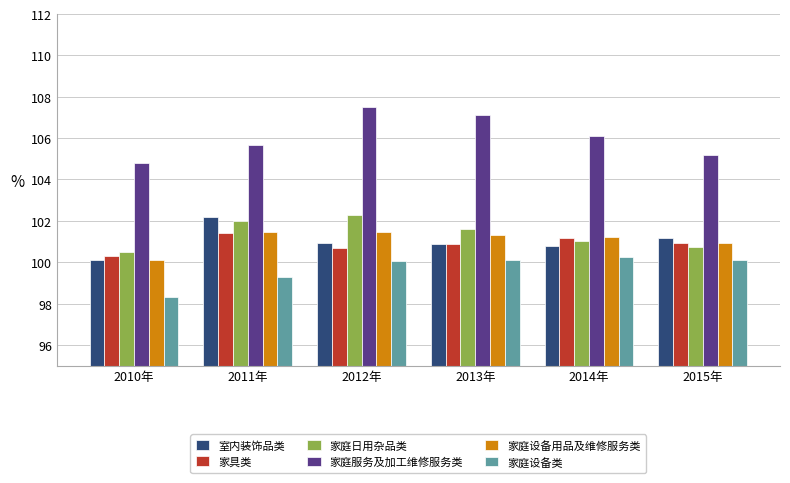

True or false: 室内装饰品类 has a value of 101.2 at 2015年.

True